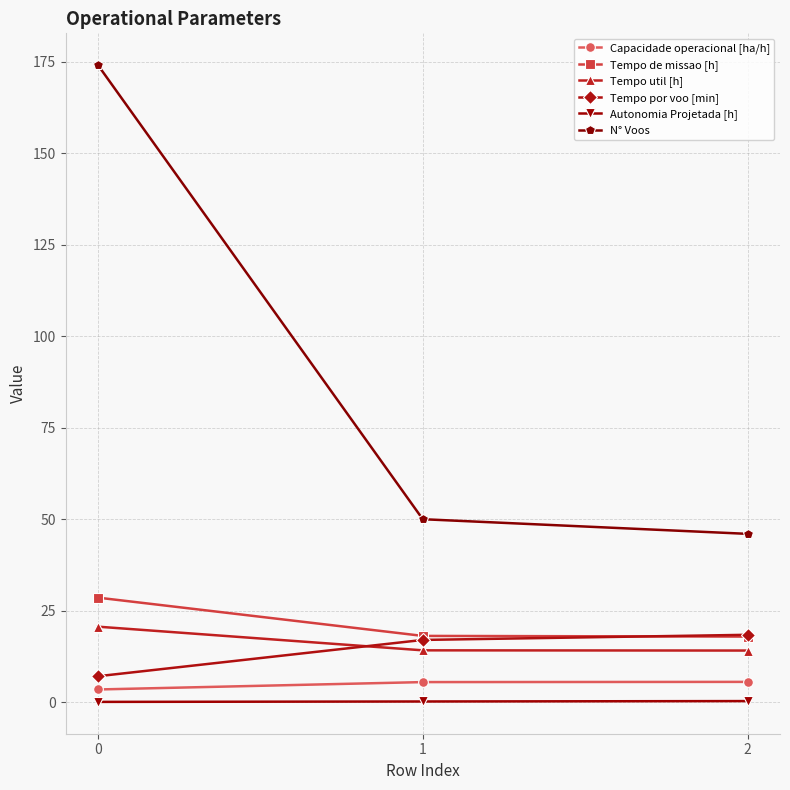

The value of Tempo por voo [min] at 2 is 24.9. True or false?

False